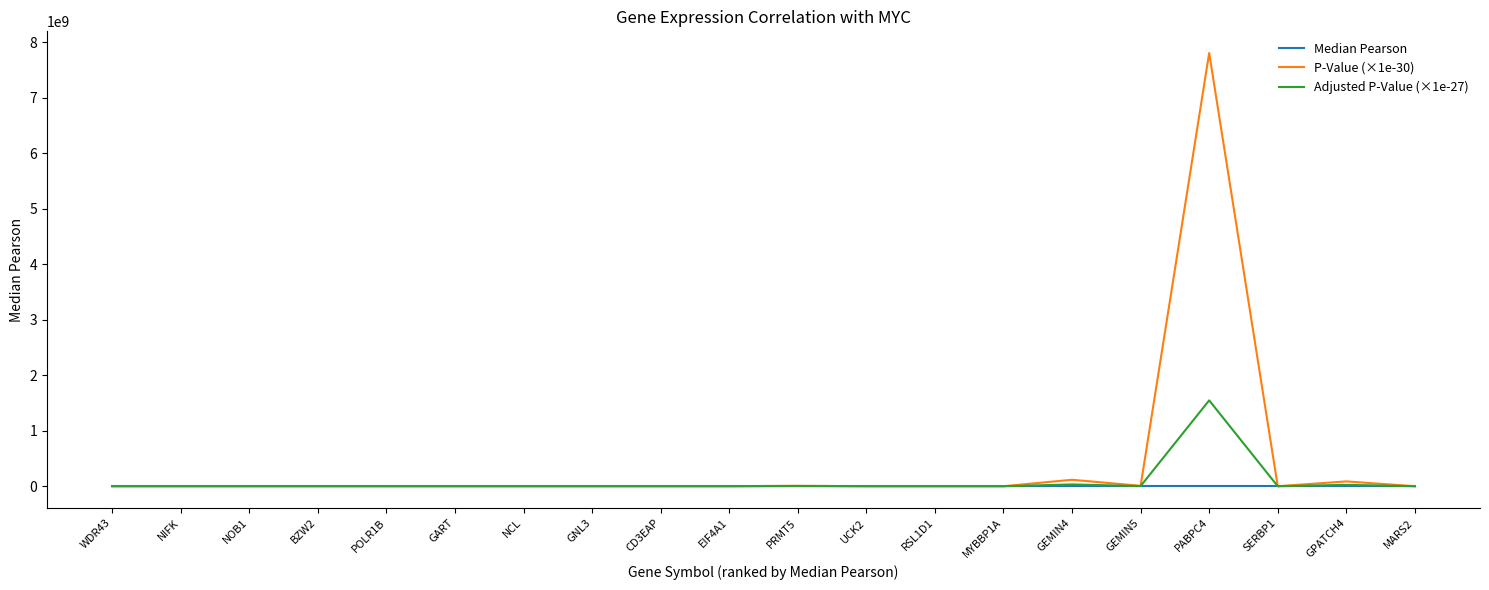

Which label corresponds to the largest value in the chart?

PABPC4